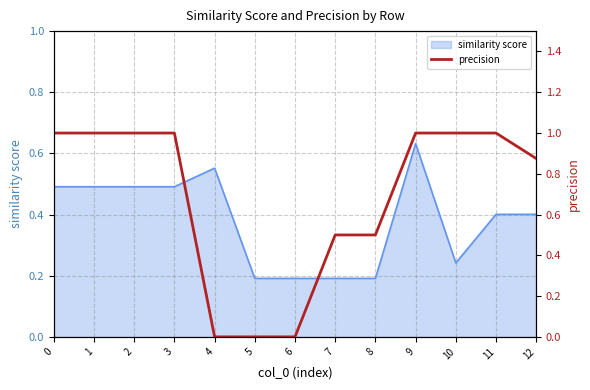

Which category has the highest value in the similarity score series?

9